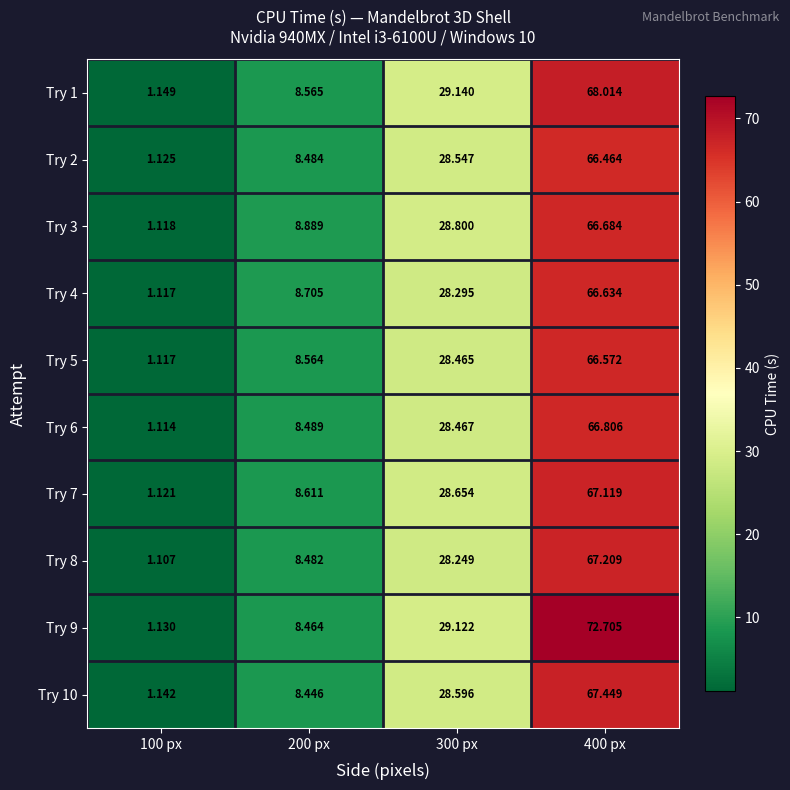

How many values in the Try 7 series exceed 28?

2